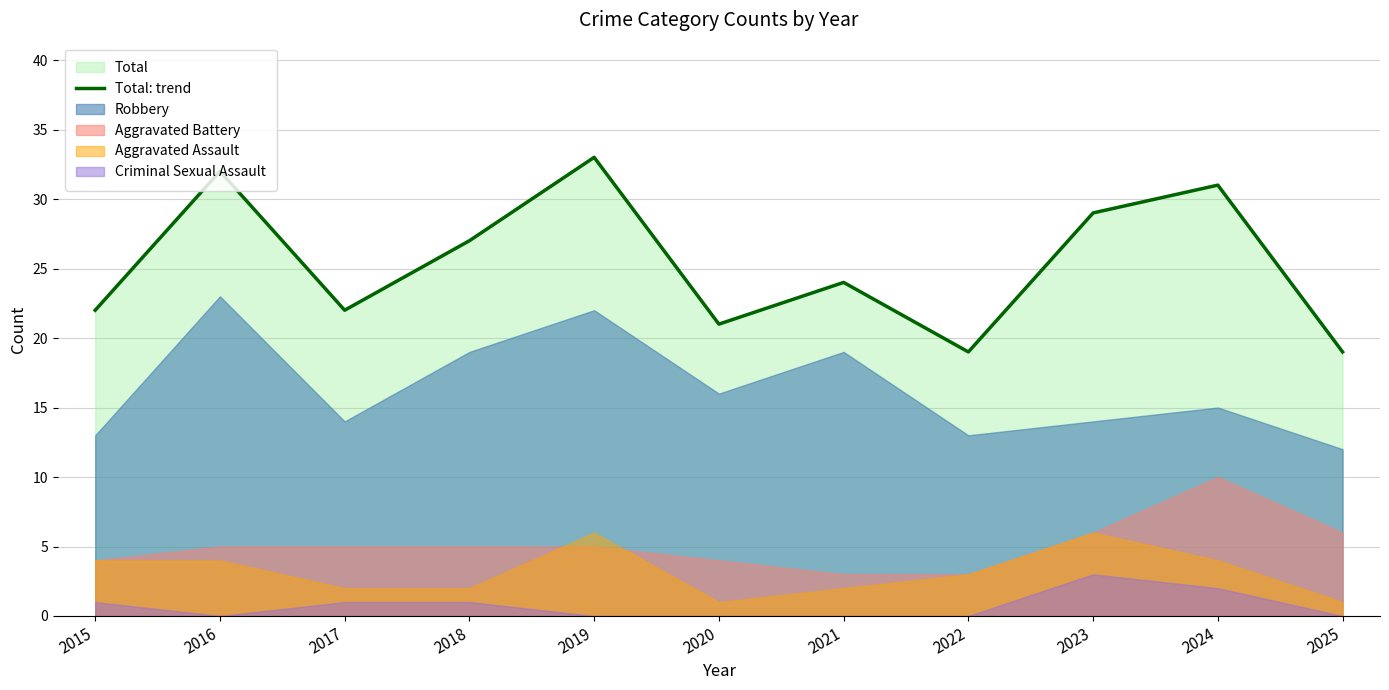

What is the approximate value at 2022?

19